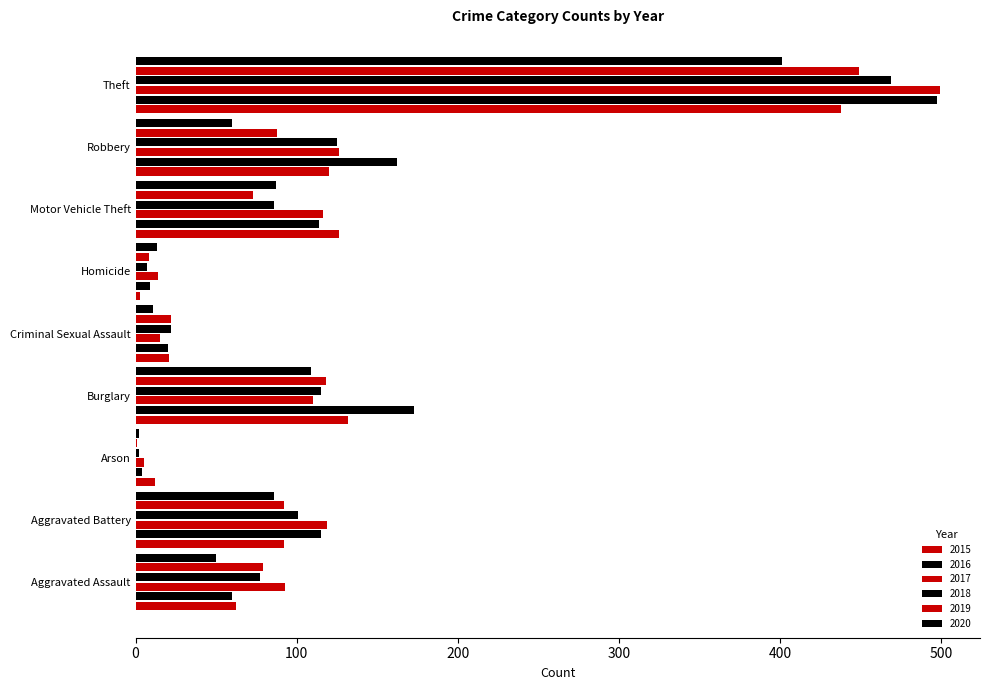

Count the number of data series in this chart.

6